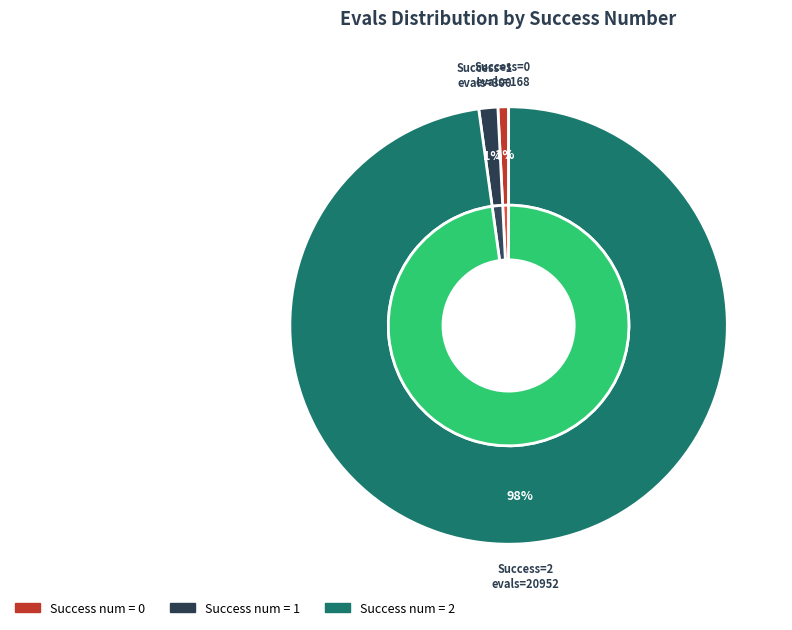

How many slices are in this pie chart?

3